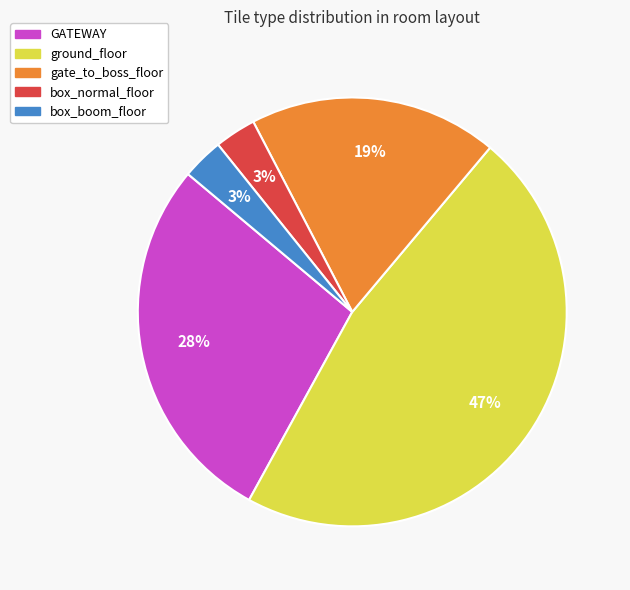

To the nearest percent, what is the difference between the GATEWAY and box_boom_floor slice percentages?

25%